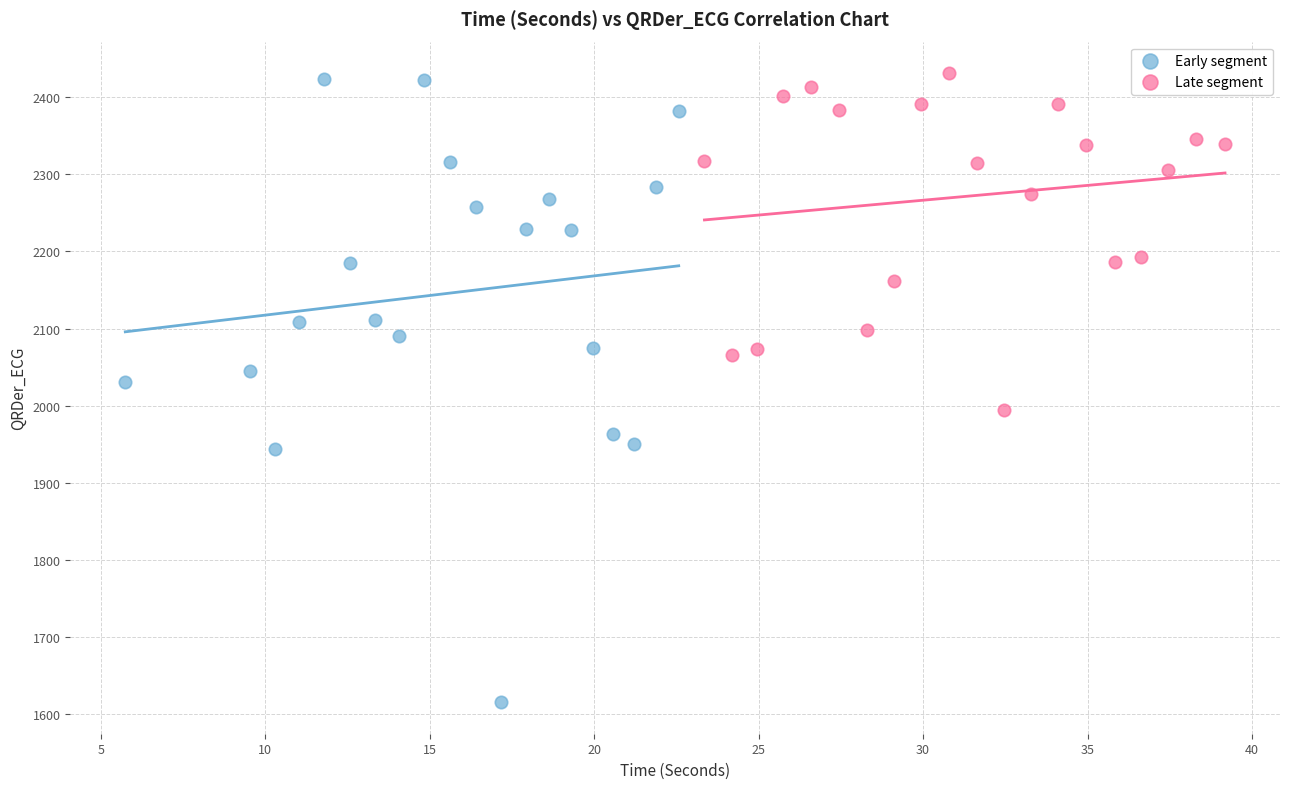

Which series has the widest spread of Y values?

Early segment